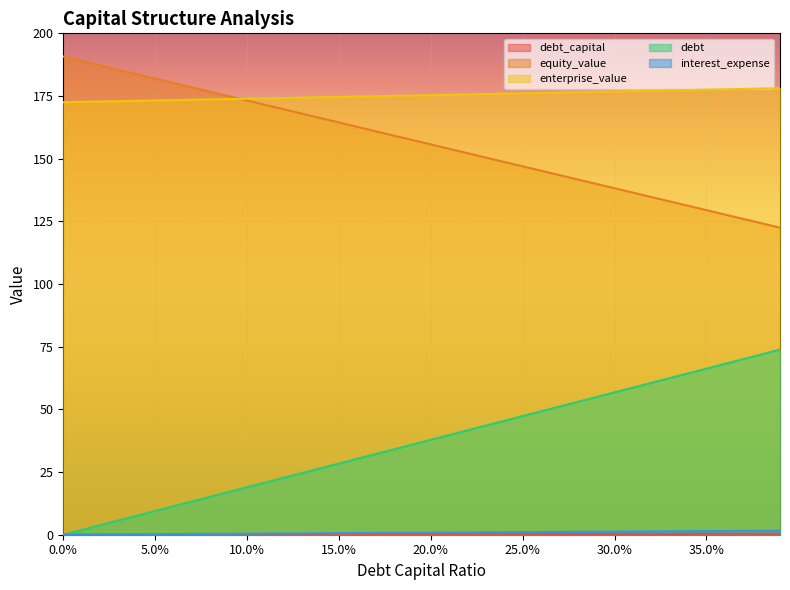

What are all the series names shown in the legend?

debt_capital, equity_value, enterprise_value, debt, interest_expense